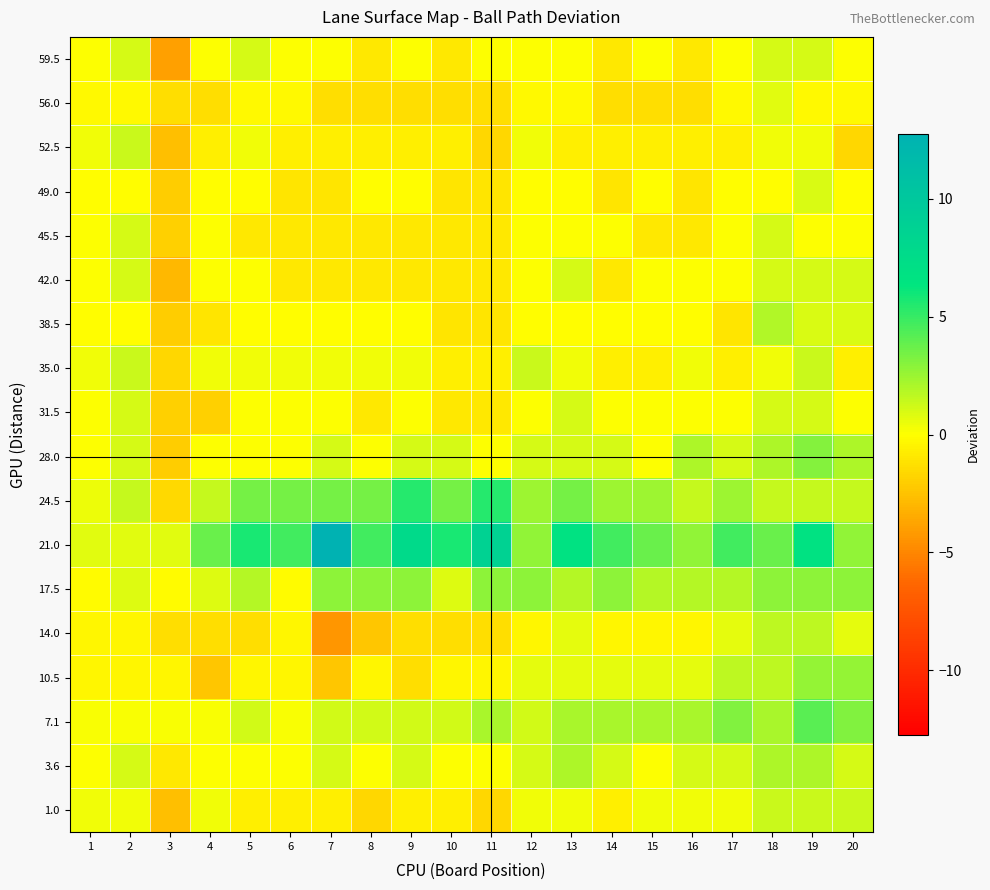

List the series in order of their peak value, lowest first.

56.0, 49.0, 42.0, 59.5, 45.5, 31.5, 35.0, 52.5, 1.0, 14.0, 38.5, 3.6, 10.5, 17.5, 28.0, 7.1, 24.5, 21.0